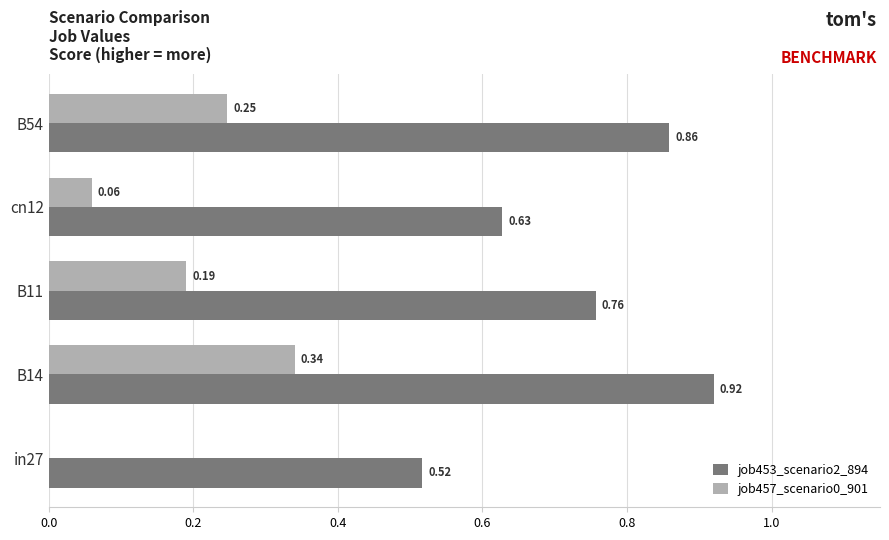

Which series changed the most between in27 and B14?

job453_scenario2_894